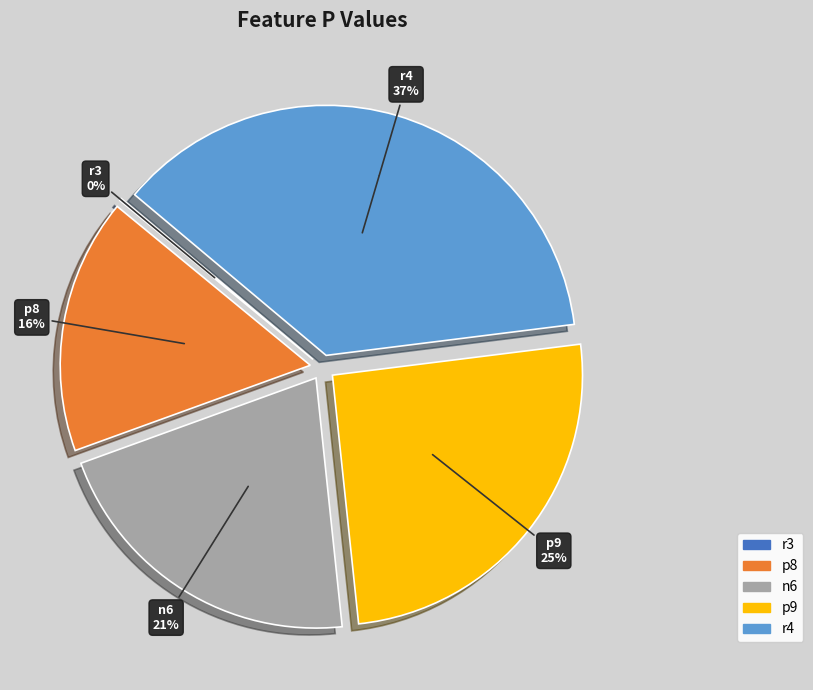

The p9 slice represents 25% of the pie. True or false?

True